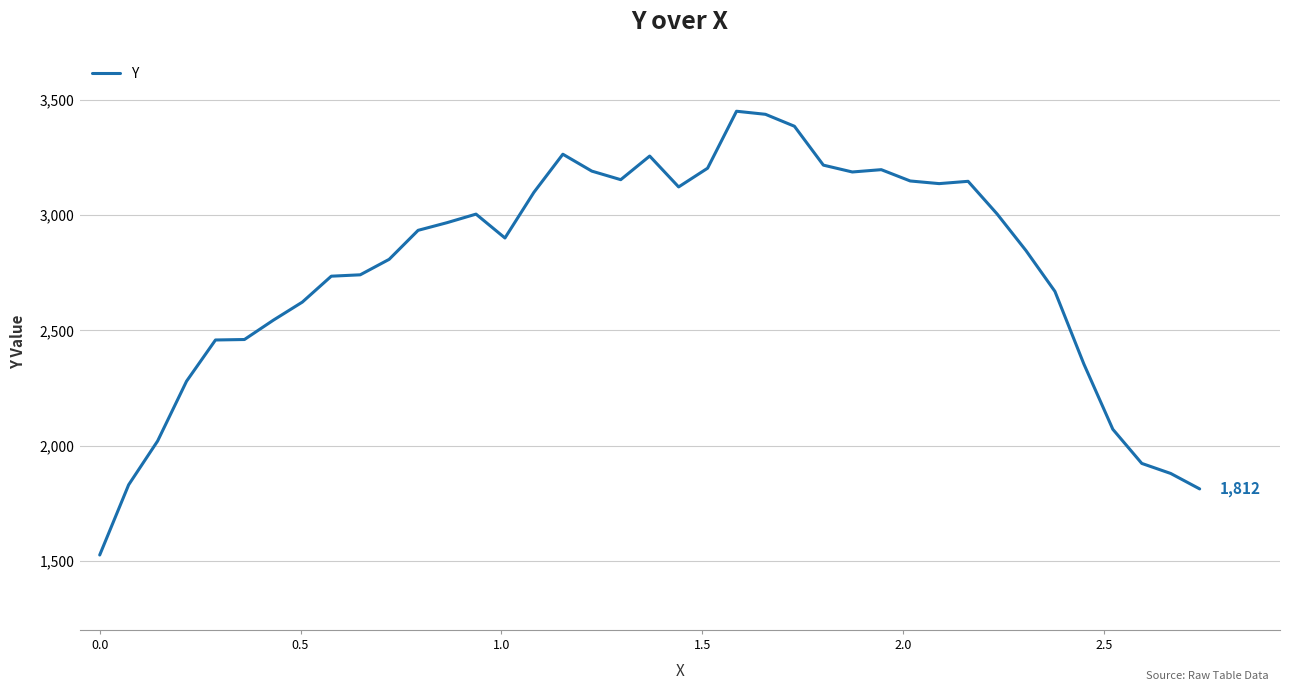

What is the maximum value shown in the chart?

3451.5